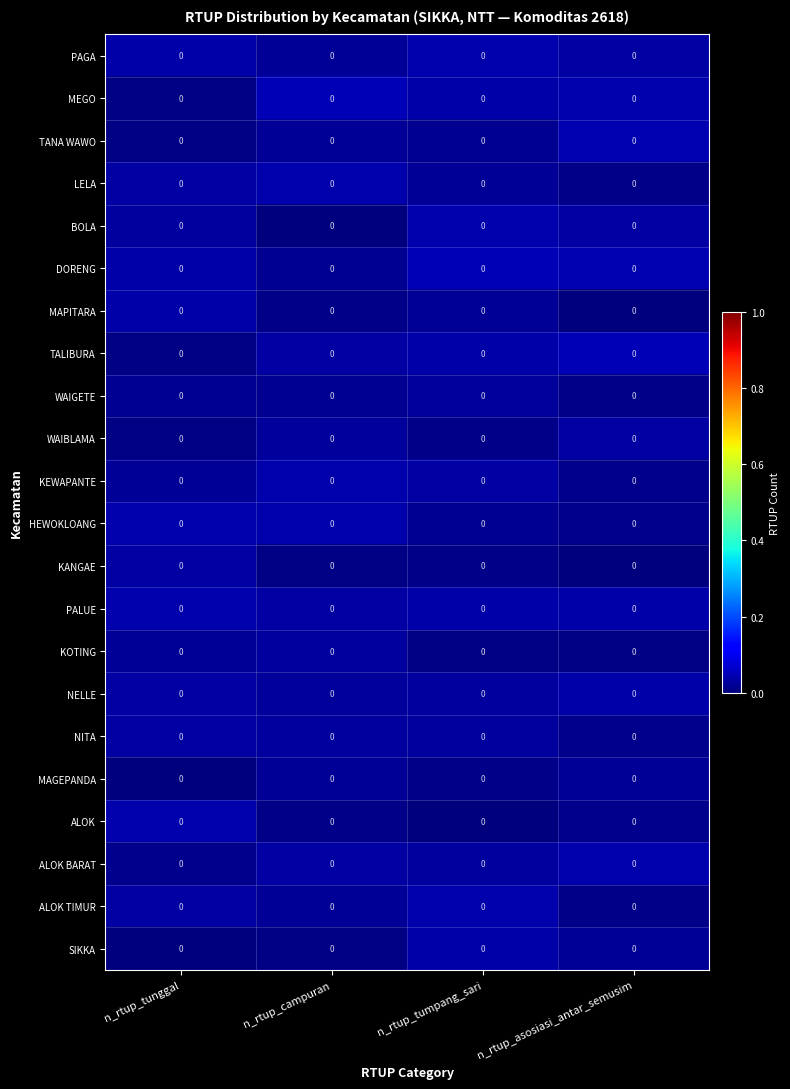

At which label is PAGA closest to 0?

n_rtup_campuran